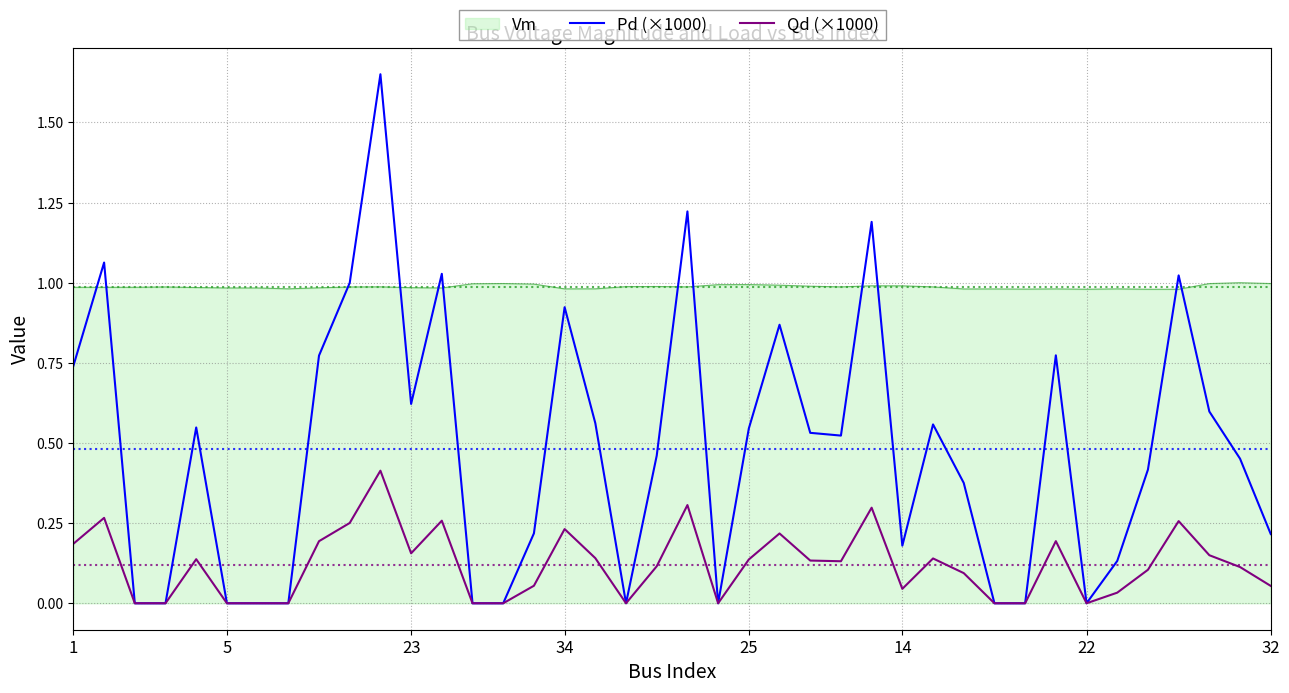

How many categories are shown in the chart?

40